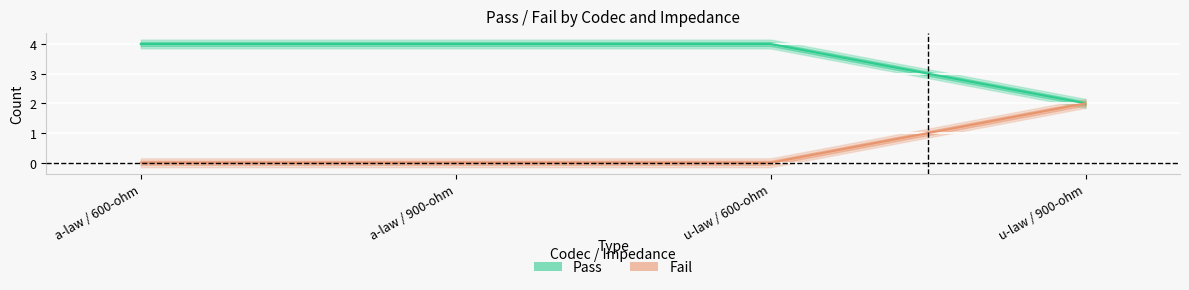

True or false: Pass has more than 0 points higher than both neighbors.

False